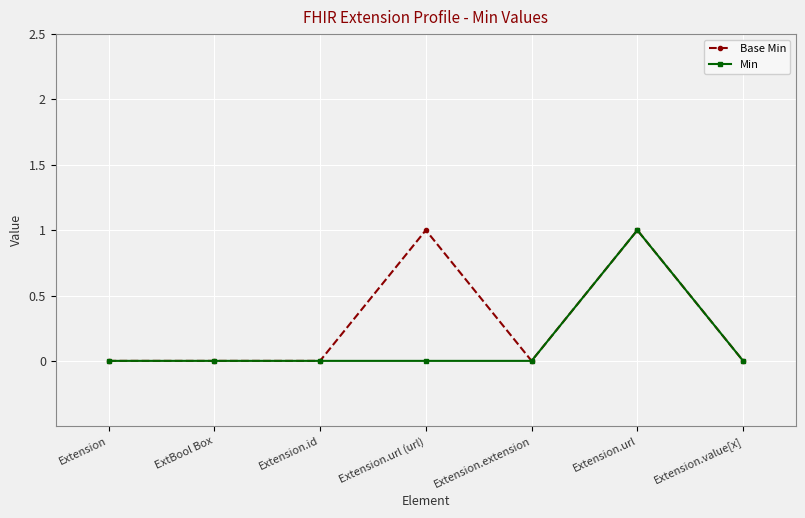

Which series has the largest total across all categories?

Base Min